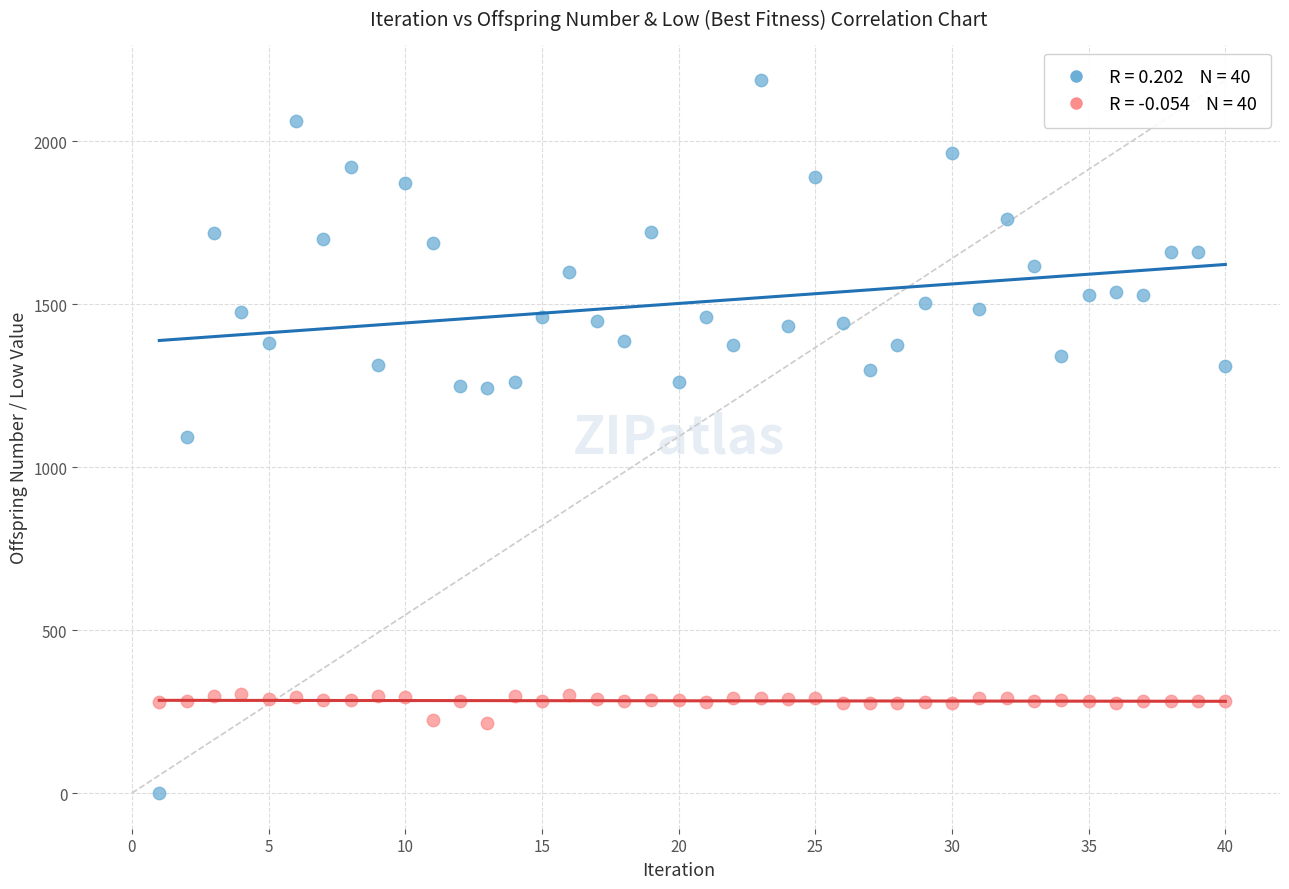

Across all data points, what is the range of Y values (max minus min)?

2187